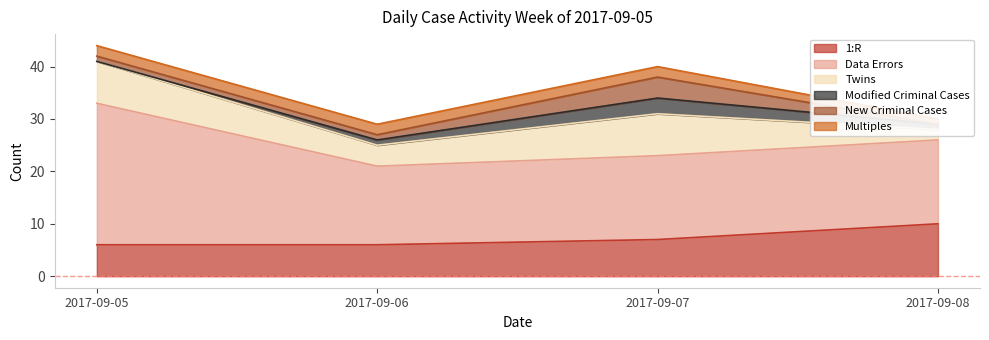

What is the sum of all Modified Criminal Cases values?

5